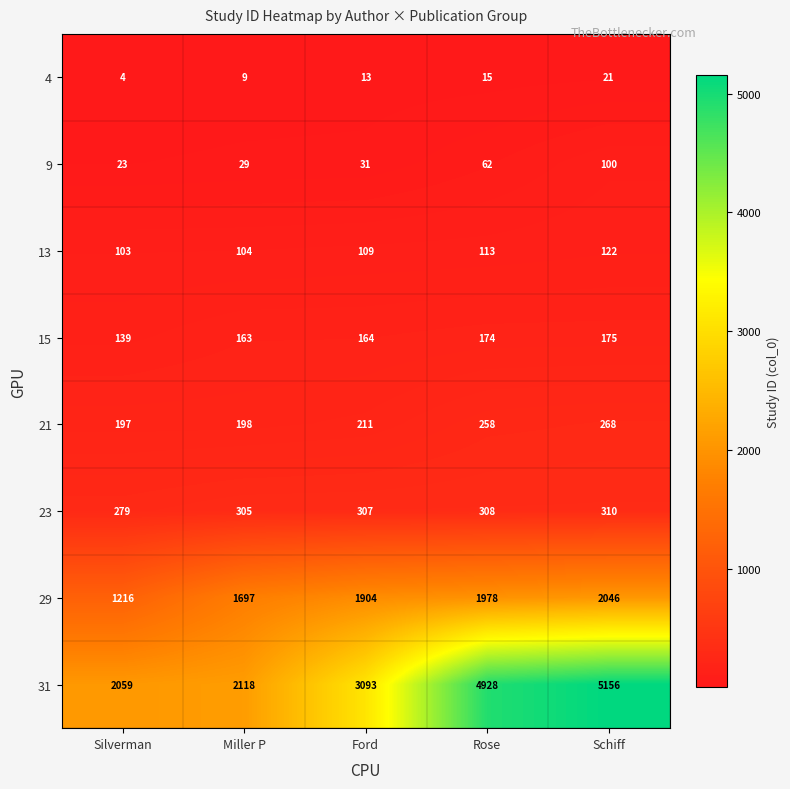

Which label corresponds to the largest value in the chart?

Schiff